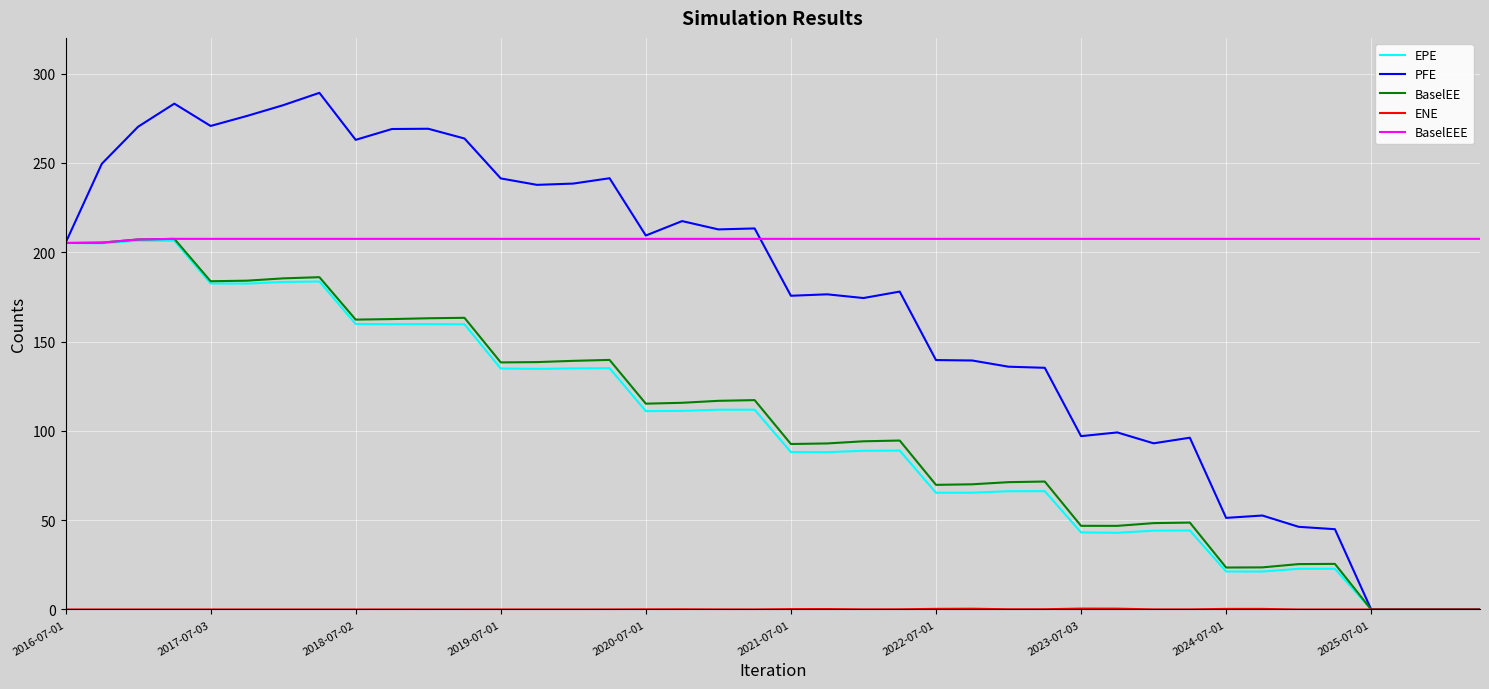

Which series has the largest total across all categories?

BaselEEE